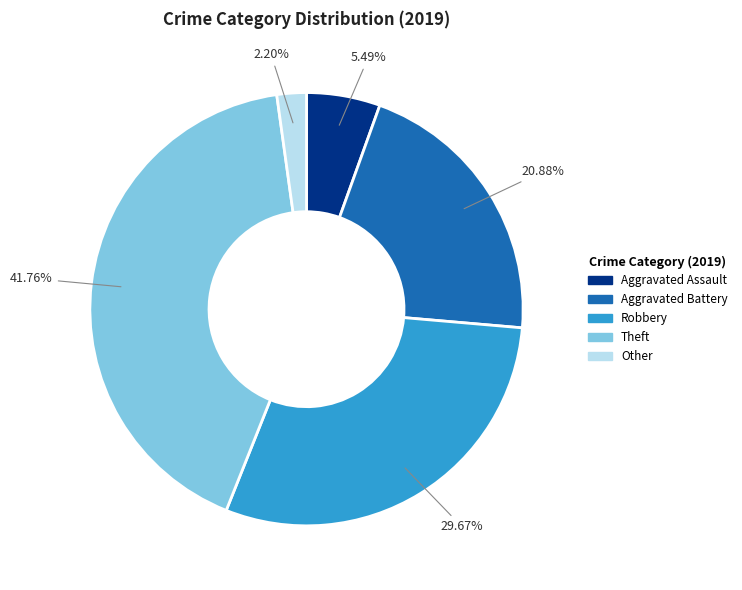

Rank the categories by value from lowest to highest.

Other, Aggravated Assault, Aggravated Battery, Robbery, Theft